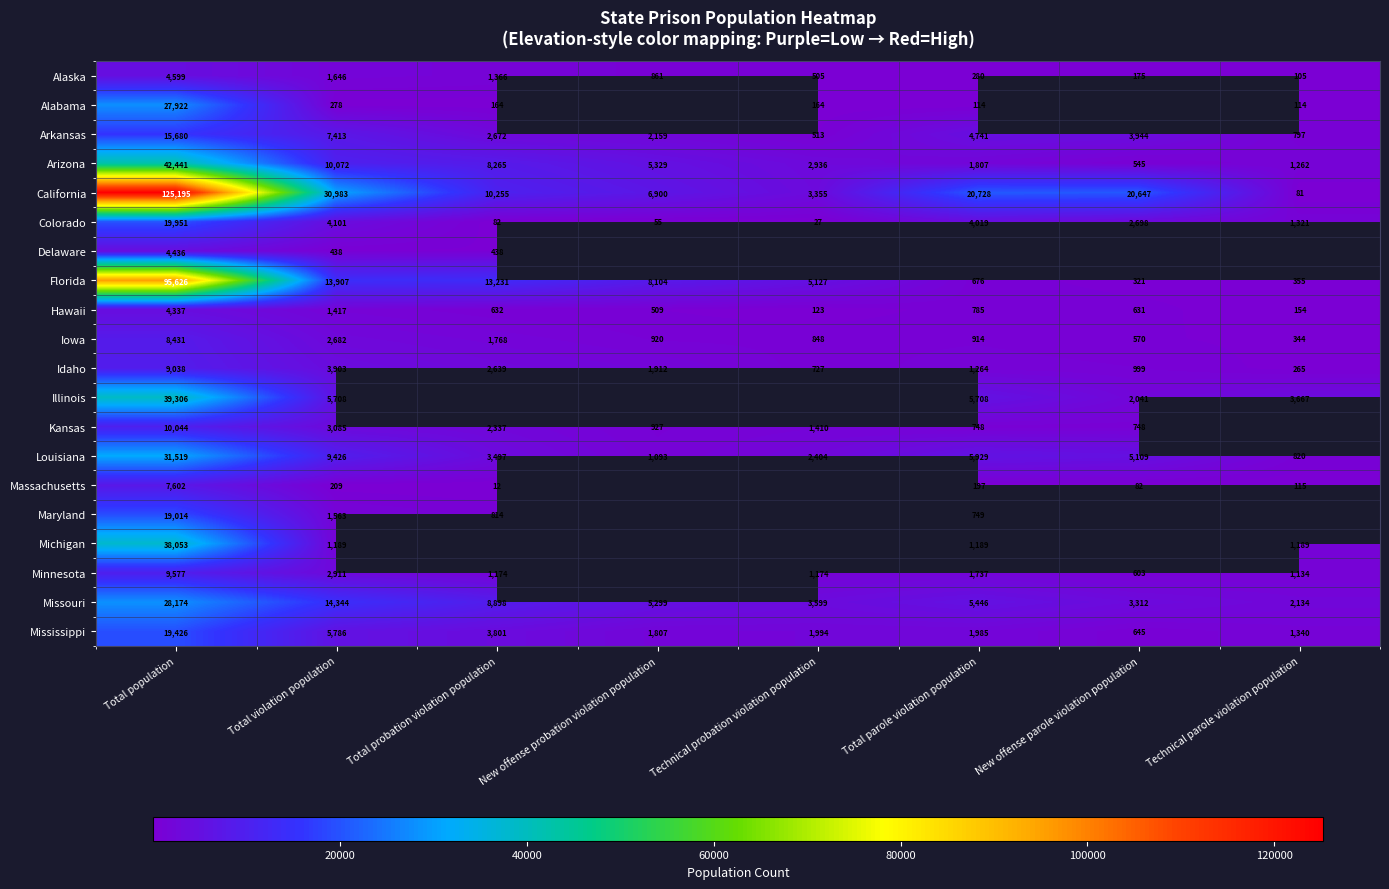

Which category has the lowest value in the Mississippi series?

New offense parole violation population